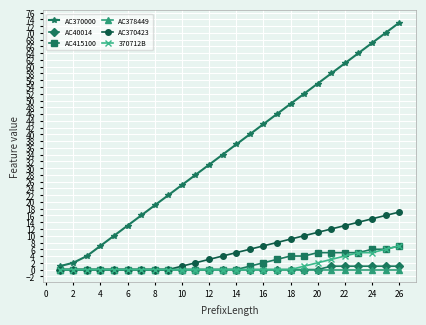

Which series has the largest range (max minus min)?

AC370000